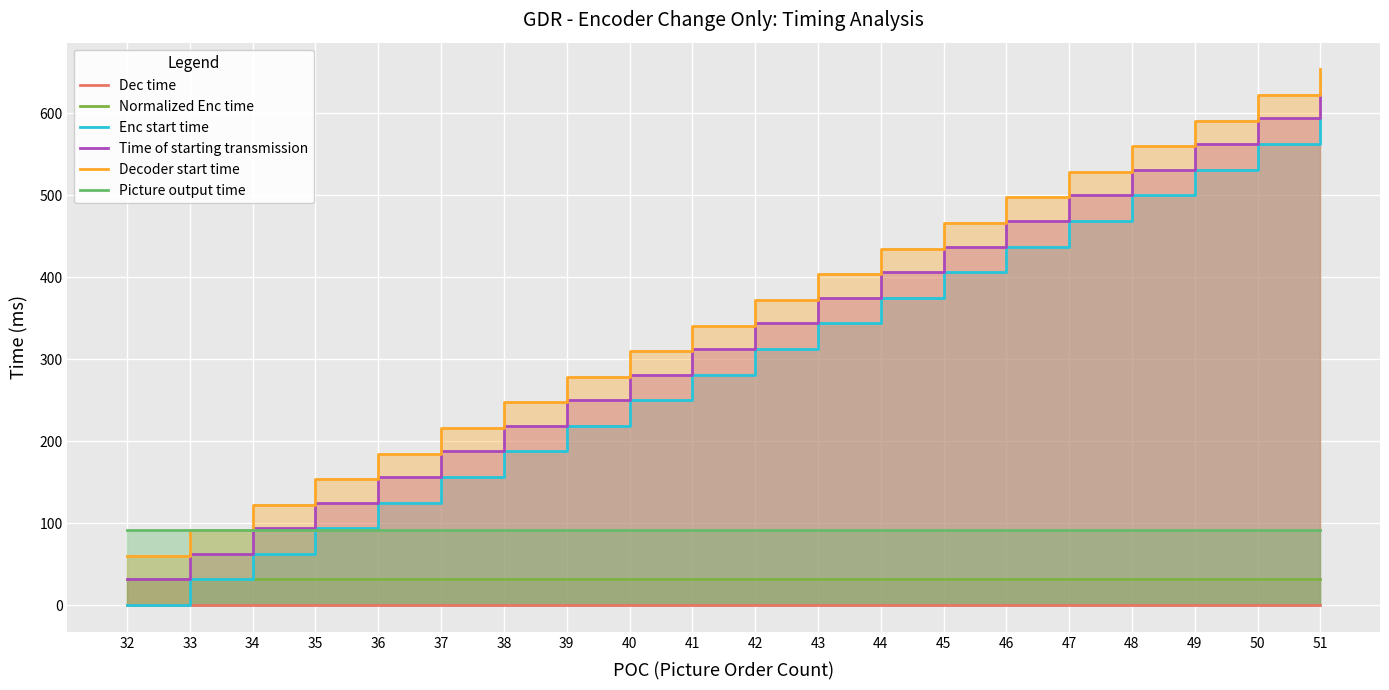

What is the total value across all series at 33?

307.2